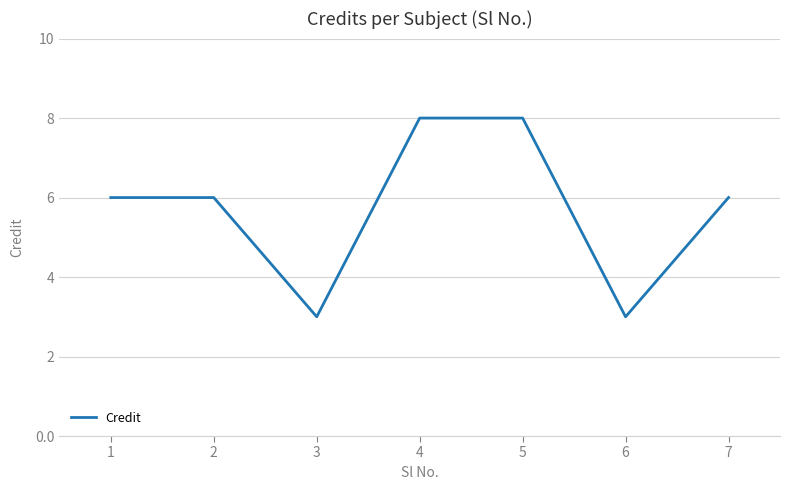

What is the sum of the values at 4 and 5?

16